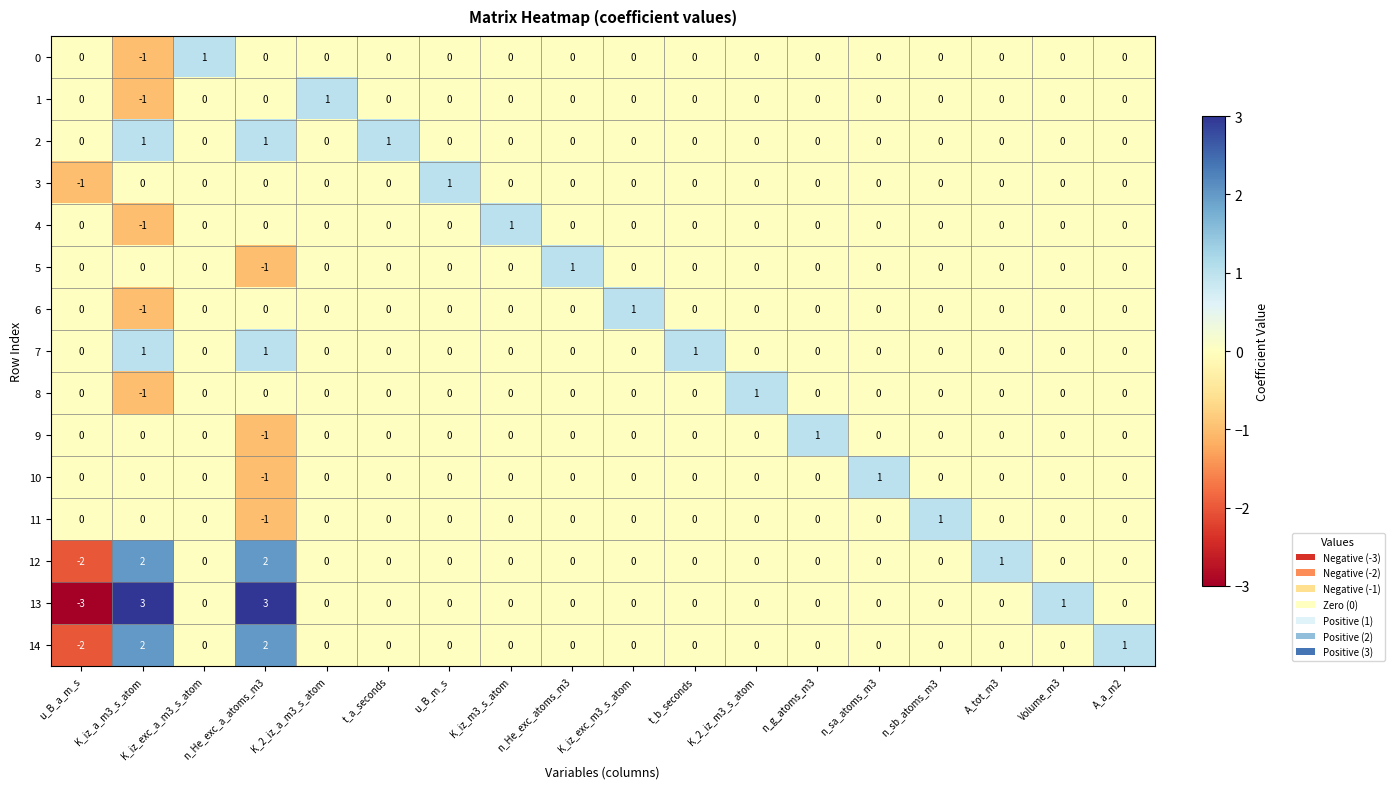

What is the sum of all 7 values?

3